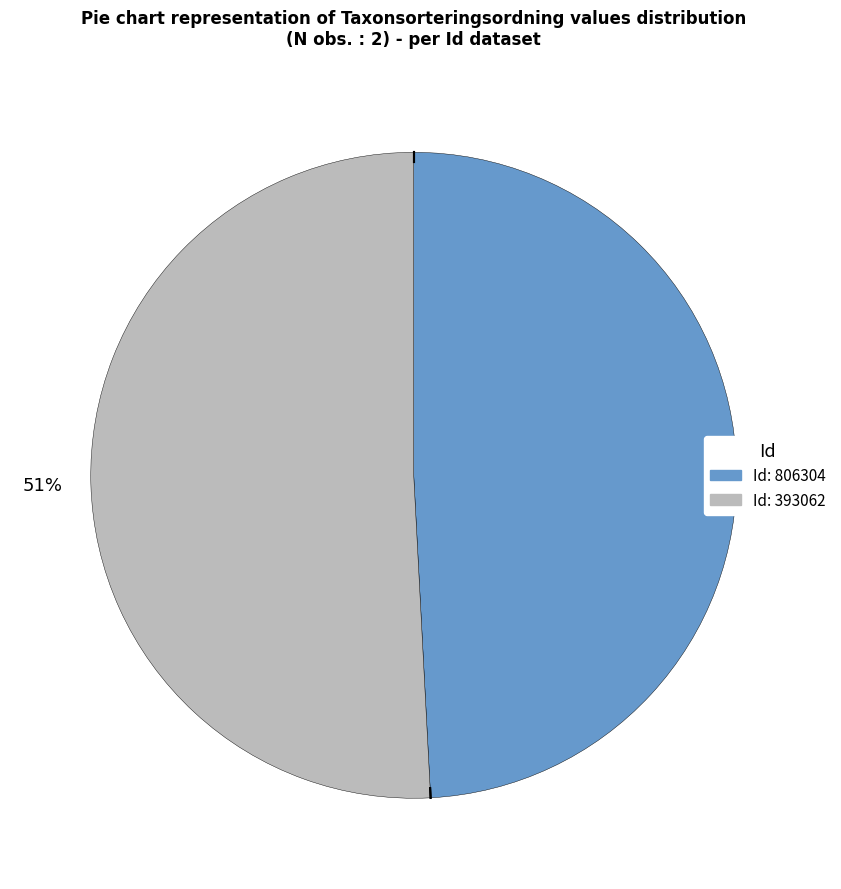

Is there a majority slice in this chart?

Yes